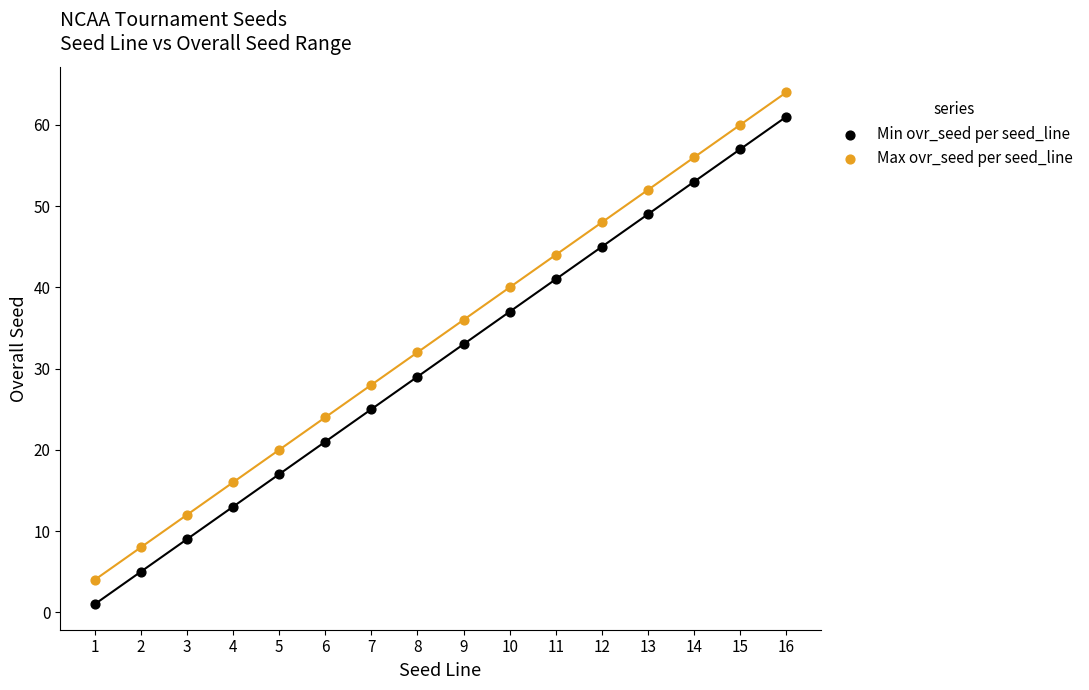

Which series contains the highest Y value?

Max ovr_seed per seed_line